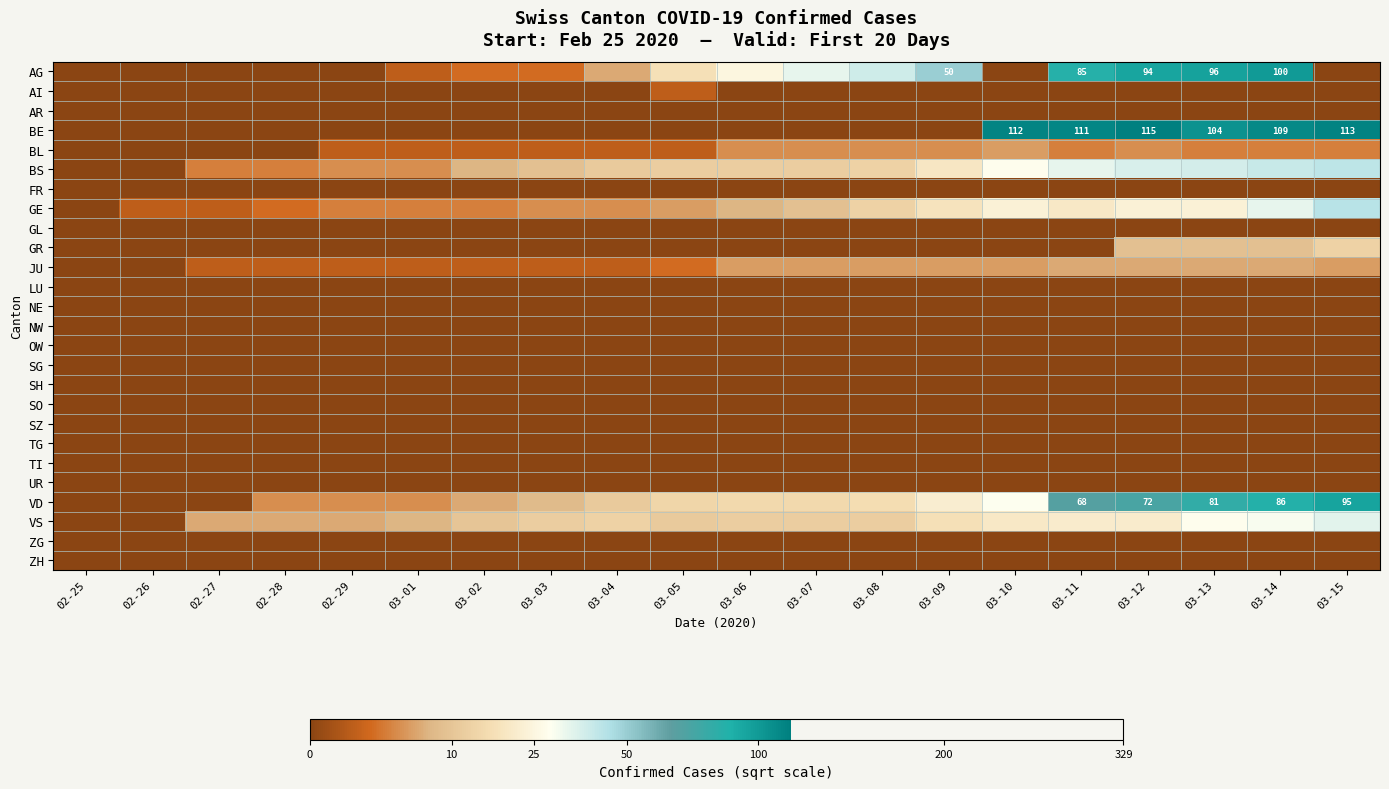

Which has a higher value, 03-02 or 03-12?

03-12